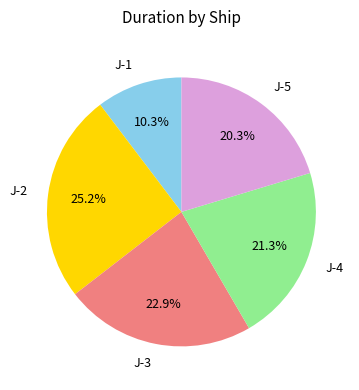

Combined, what portion of the pie is J-2 and J-3?

48.1%